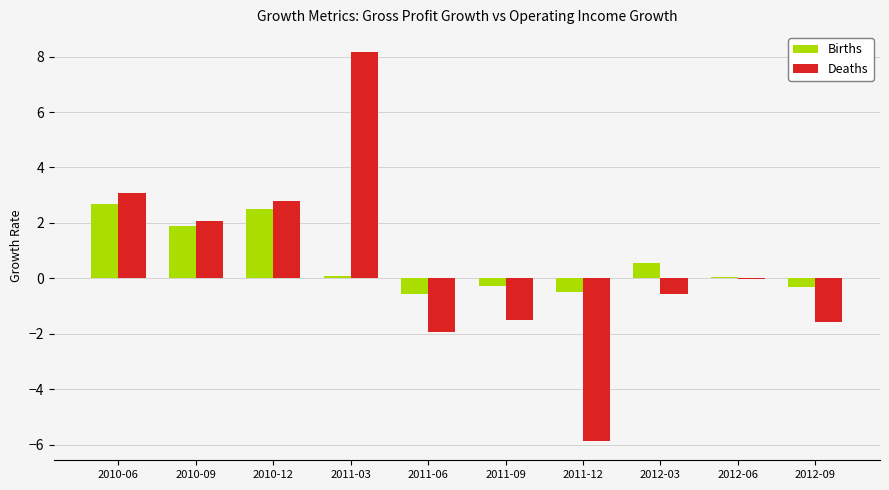

What is the sum of the Deaths values at 2010-09 and 2011-12?

-3.8